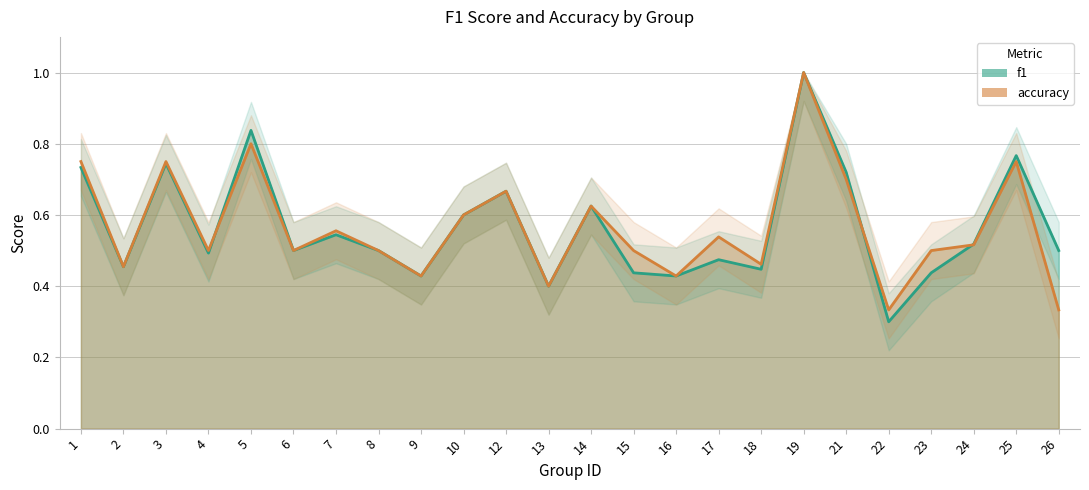

Is the value of accuracy at 26 greater than the value of f1 at 12?

No